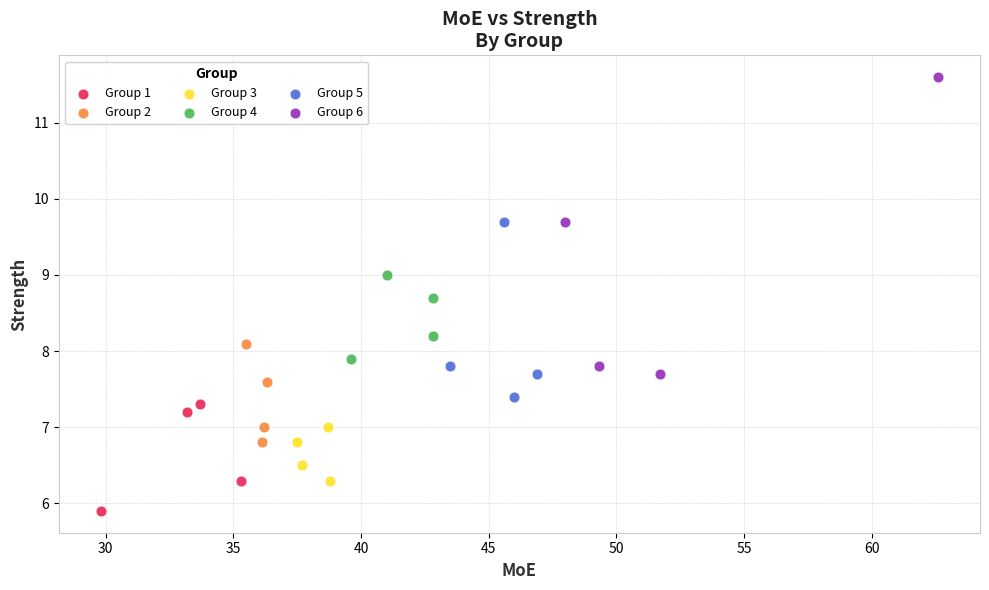

Which series contains the lowest Y value?

Group 1